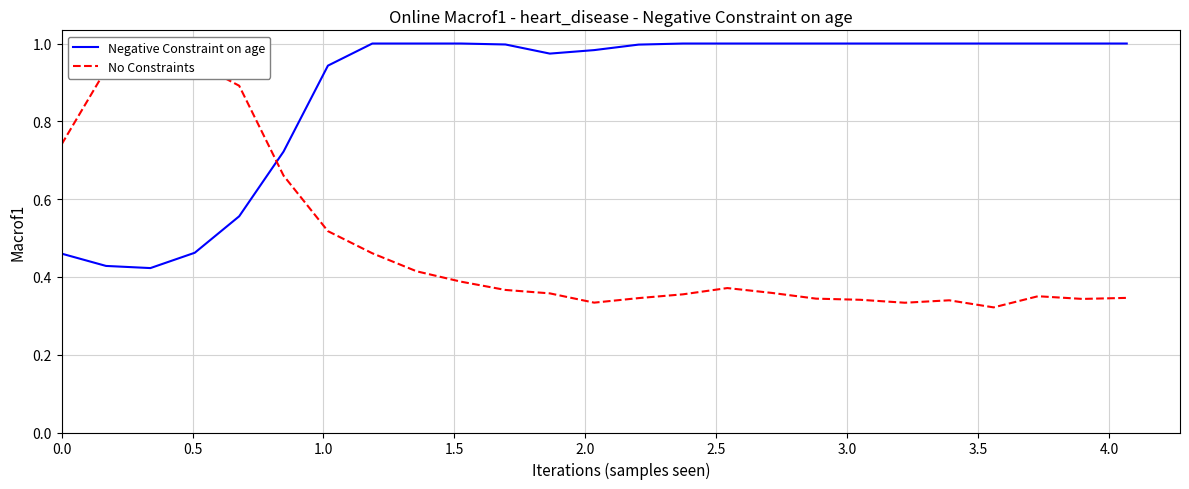

What is the difference between the maximum and minimum values in the Negative Constraint on age series?

0.6